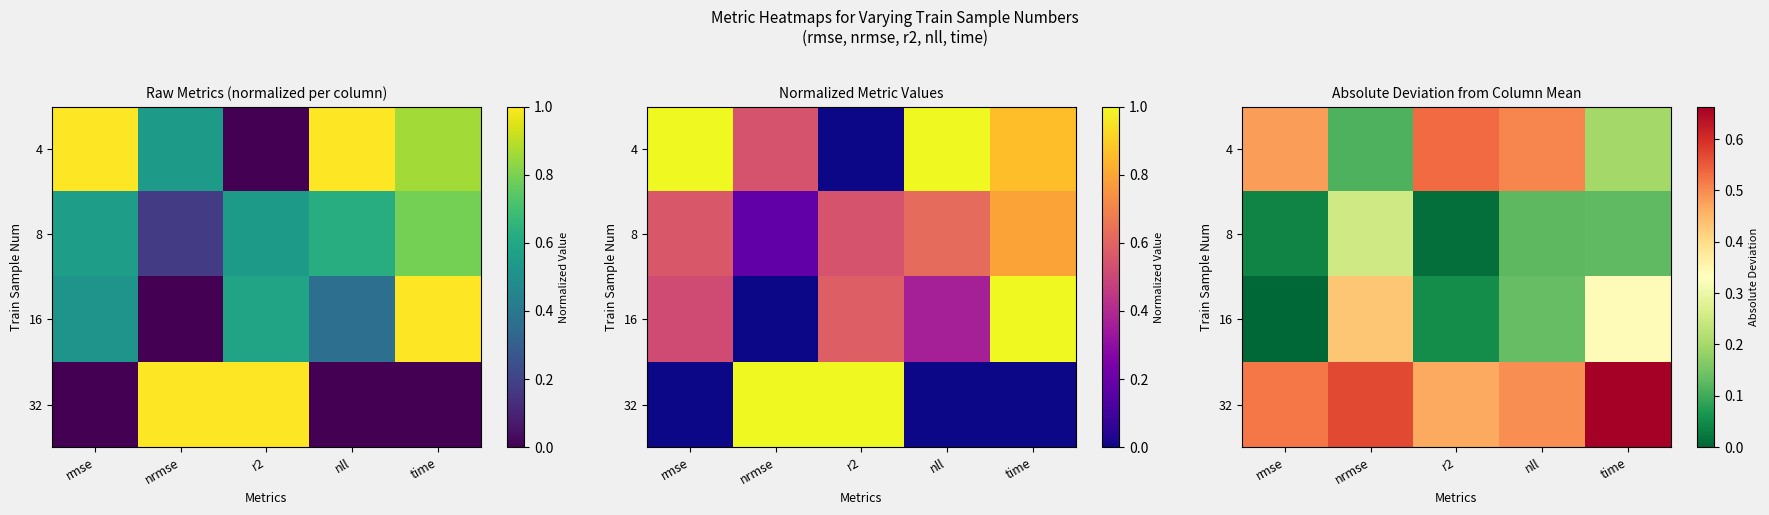

At which label is 4 closest to 0?

nrmse